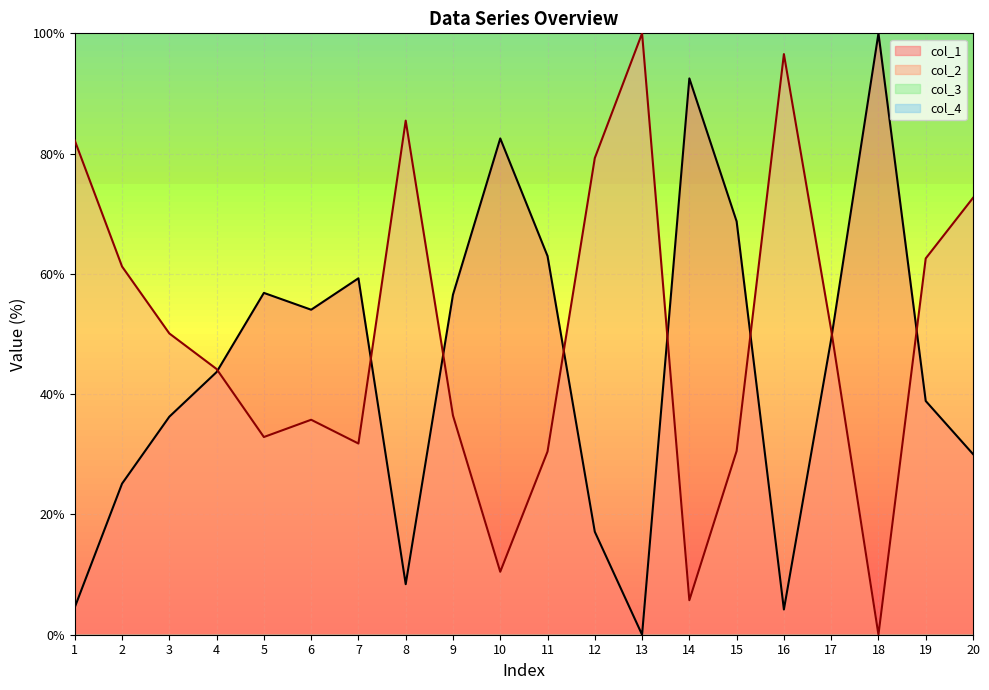

What is the spread (max minus min) of values at 8?

77.1